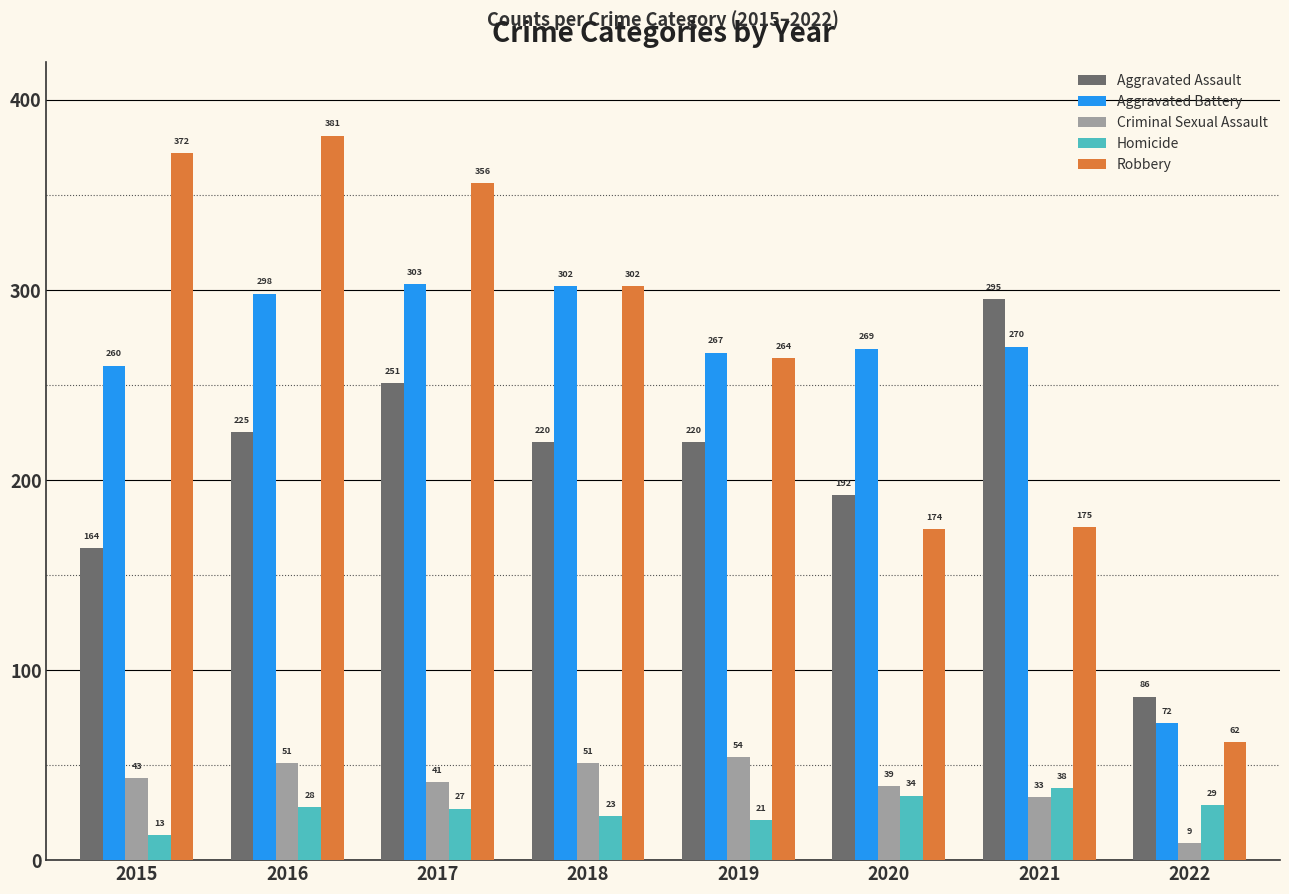

The value of Robbery at 2018 is 435. True or false?

False